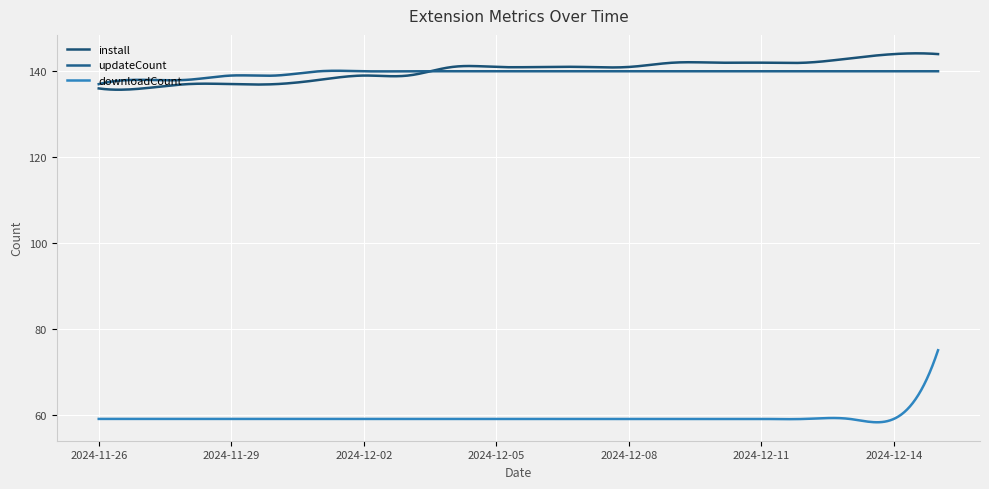

Does the chart display data point markers on the line(s)?

No